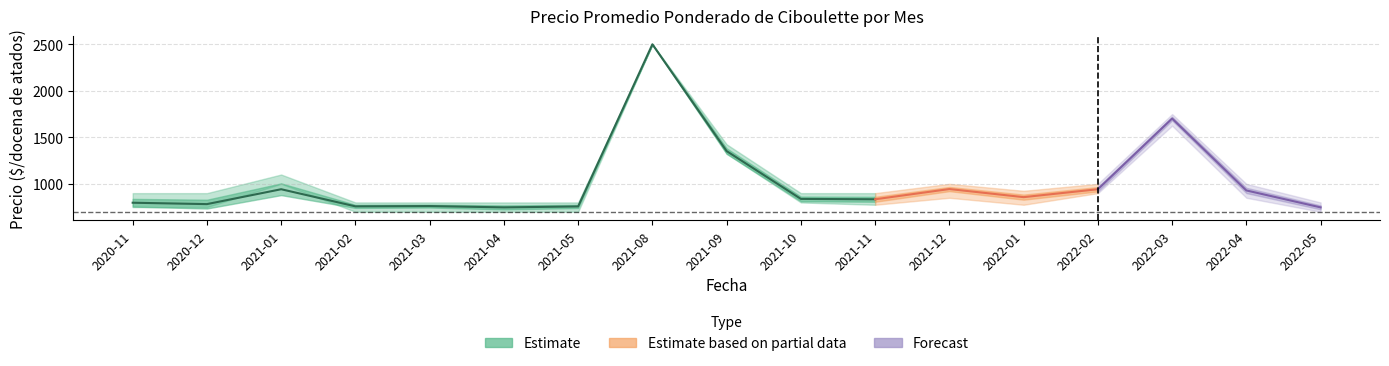

What is the sum of the Precio maximo values at 2021-09 and 2021-11?

2325